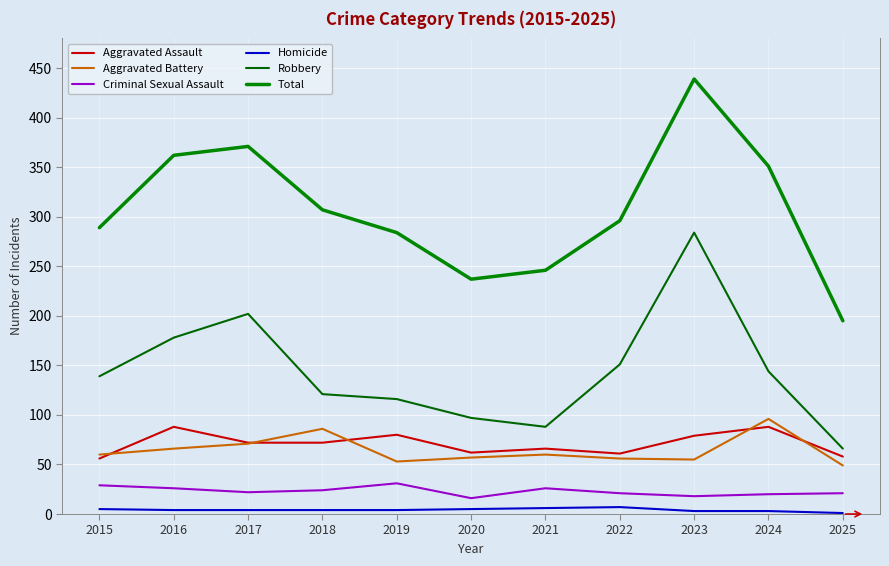

The value of Robbery at 2022 is 68. True or false?

False